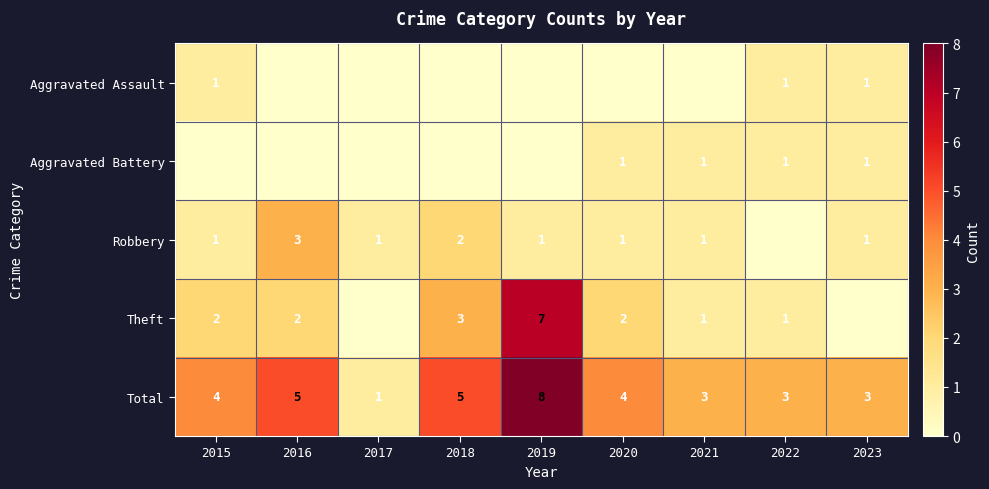

What is the greatest value displayed?

8